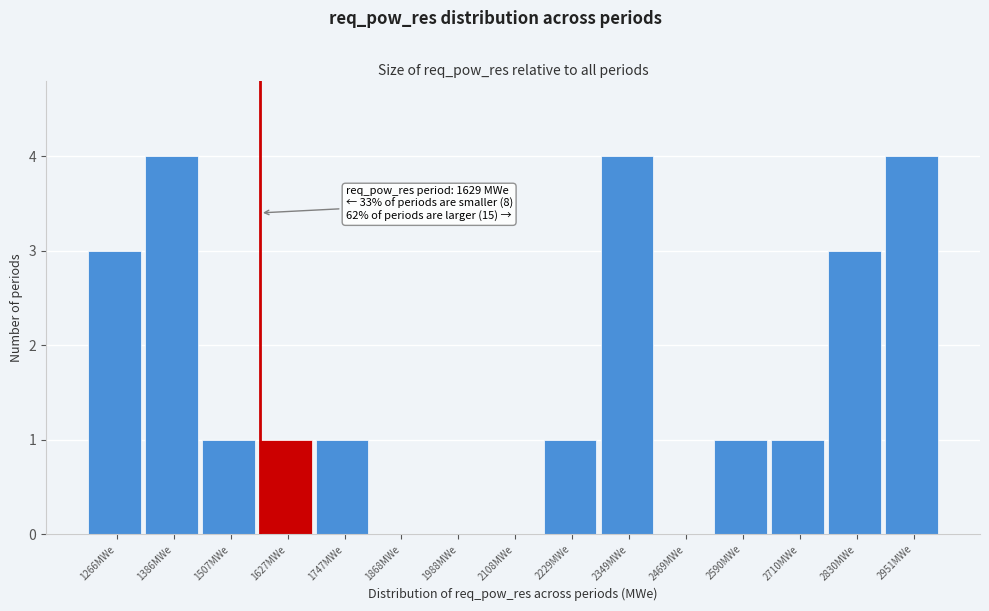

Reading left to right, what are all the values shown in this chart?

1266MWe=3	1386MWe=4	1507MWe=1	1627MWe=1	1747MWe=1	1868MWe=0	1988MWe=0	2108MWe=0	2229MWe=1	2349MWe=4	2469MWe=0	2590MWe=1	2710MWe=1	2830MWe=3	2951MWe=4